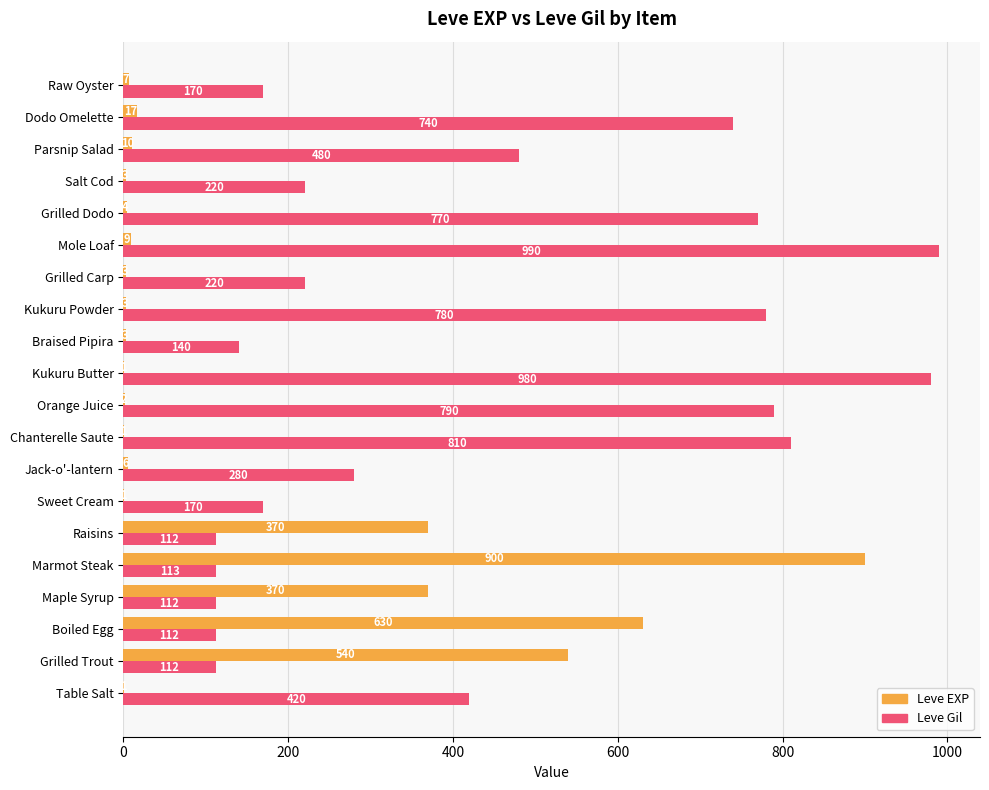

What is the sum of the Leve EXP values at Grilled Trout and Marmot Steak?

1440